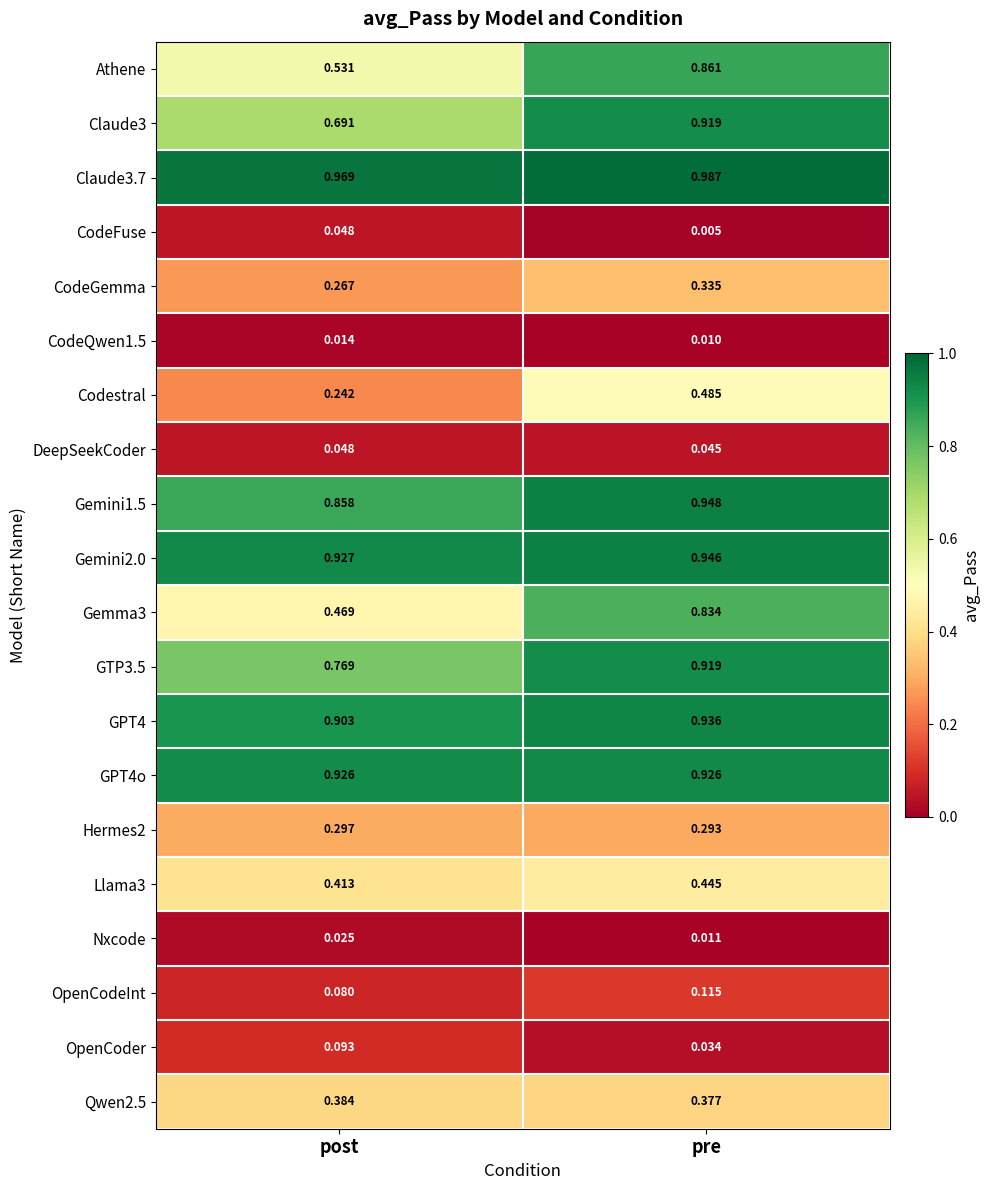

Rank the categories by Llama3 value from highest to lowest.

pre, post